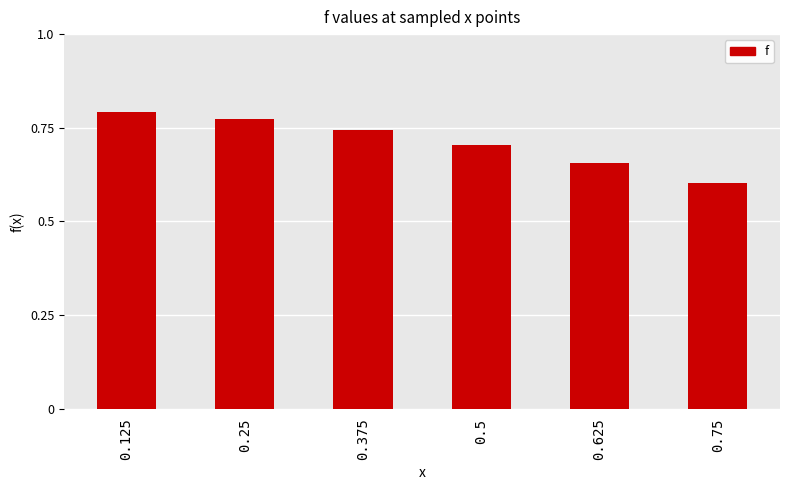

Between 0.375 and 0.25, which is larger?

0.25